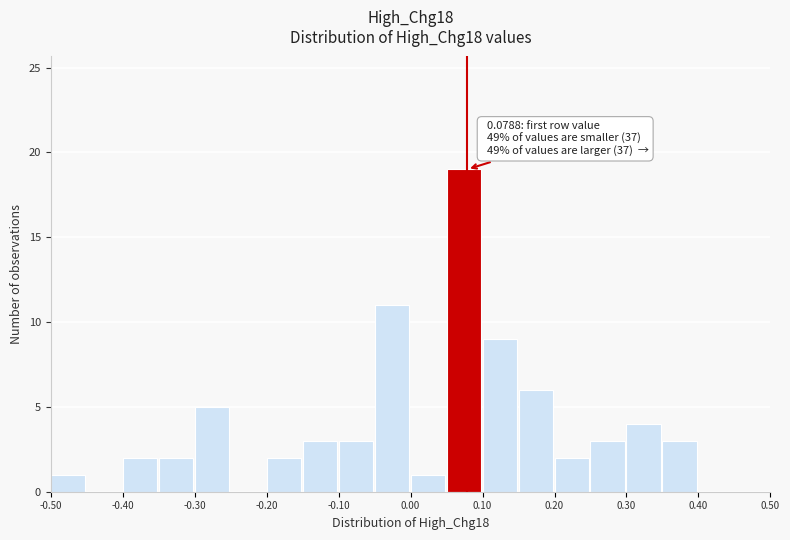

Over which range of the x-axis is the bar tallest?

0.05 to 0.10